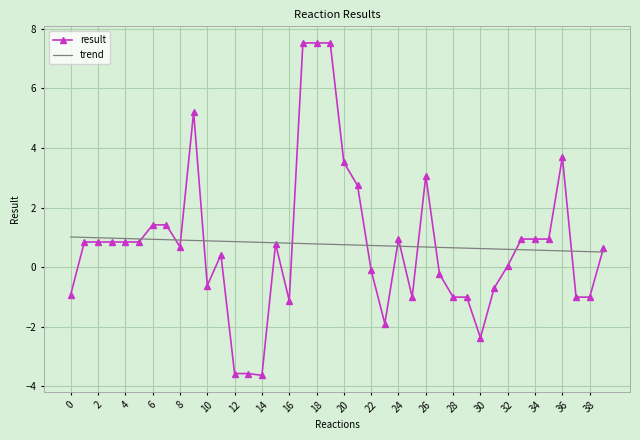

What is the smallest value displayed?

-3.6